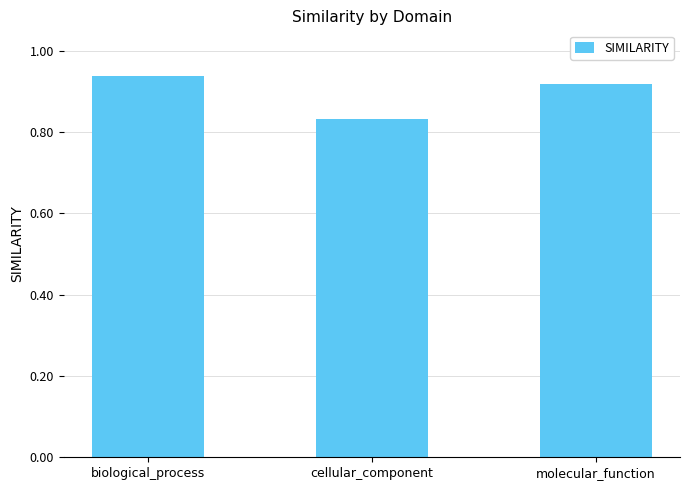

What is the sum of all values?

2.7